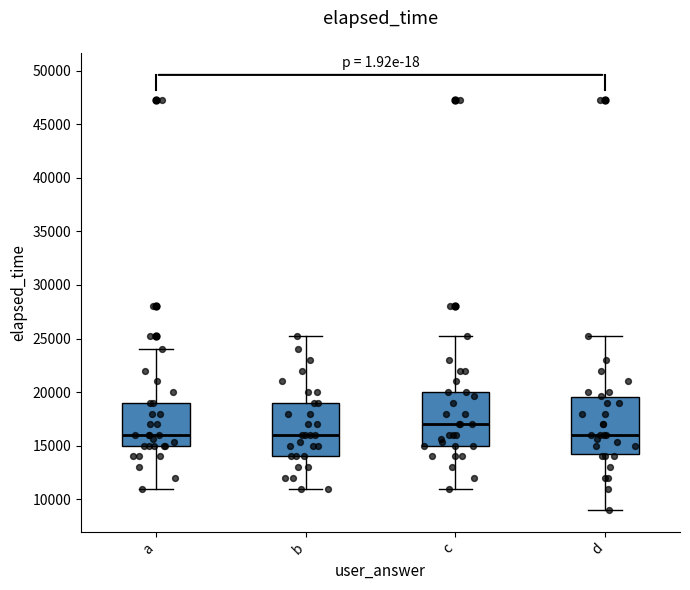

Reading left to right, read every box against the y-axis: the position of its median line, the range the box covers, and the ends of its whiskers. The values are not printed on the chart, so give them approximately, as read against the axis.

a: median 16000, box 15000 to 19000, whiskers 11000 to 24000
b: median 16000, box 14000 to 19000, whiskers 11000 to 25500
c: median 17000, box 15000 to 20000, whiskers 11000 to 25500
d: median 16000, box 14500 to 19500, whiskers 9000 to 25500